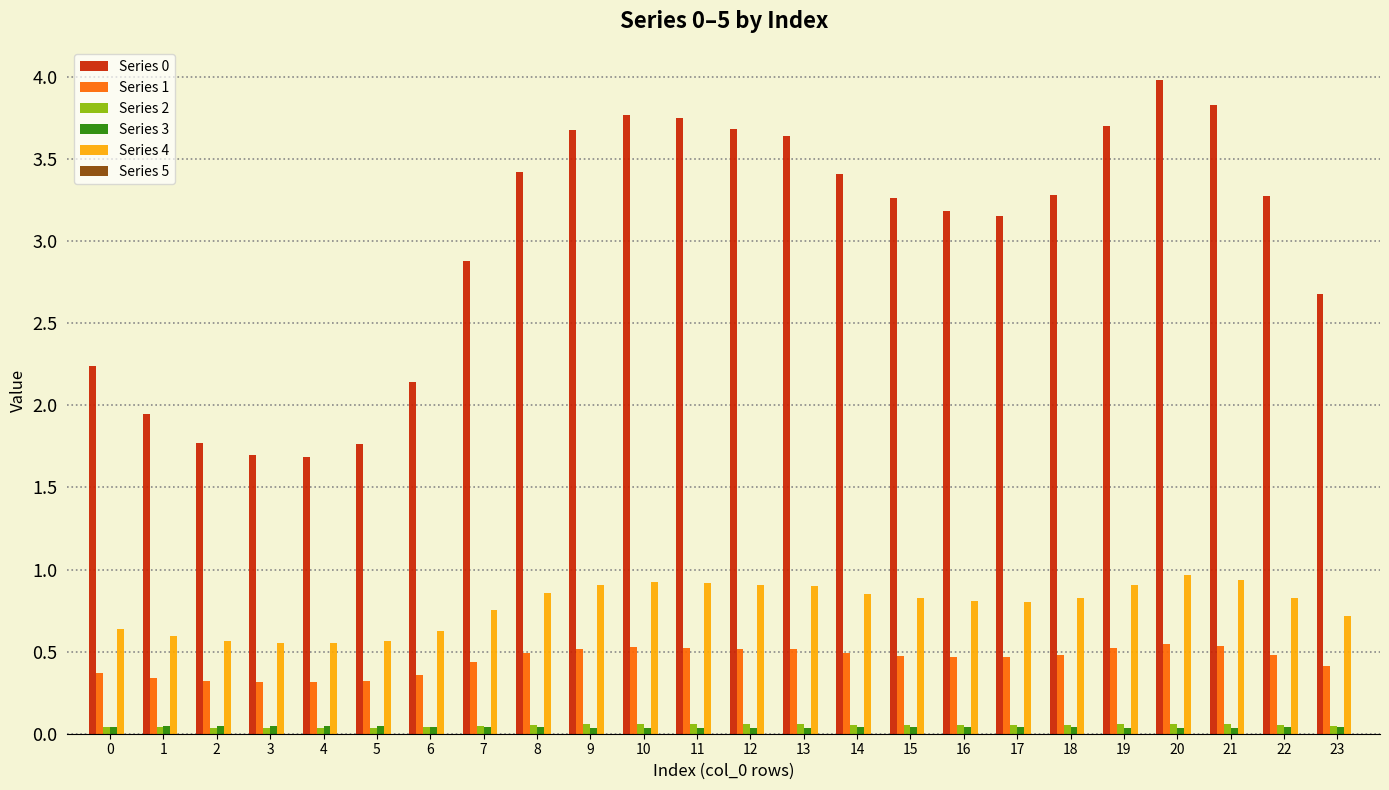

At which category does the chart reach its peak across all series?

20